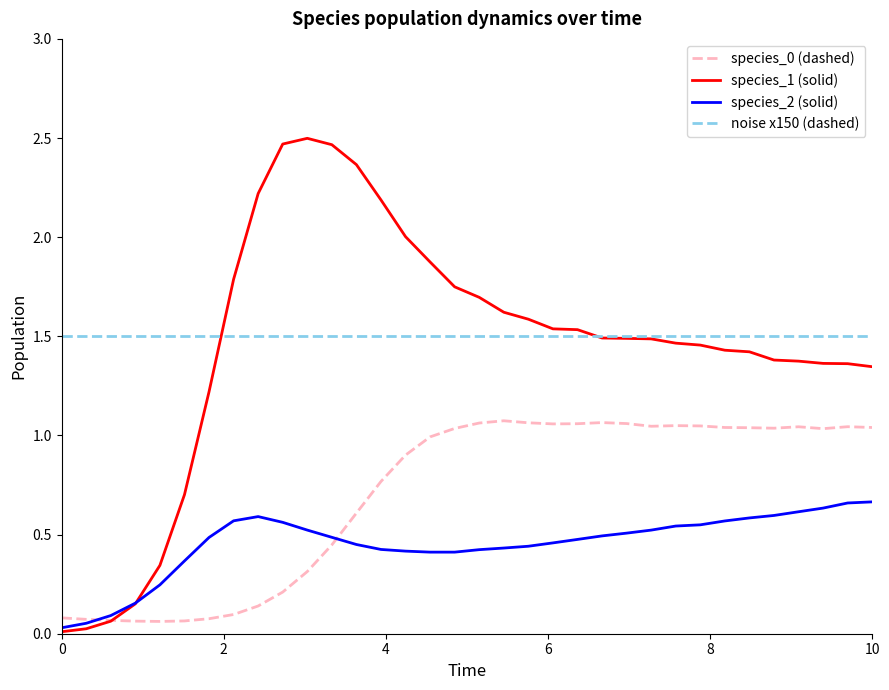

Which series has the widest spread of values?

species_1 (solid)